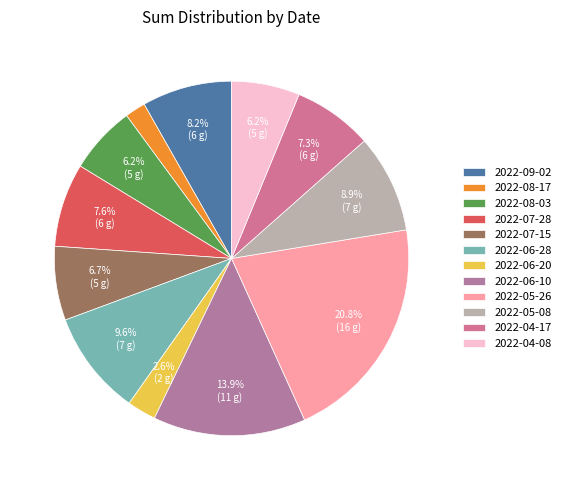

Which slice is the smallest?

2022-08-17